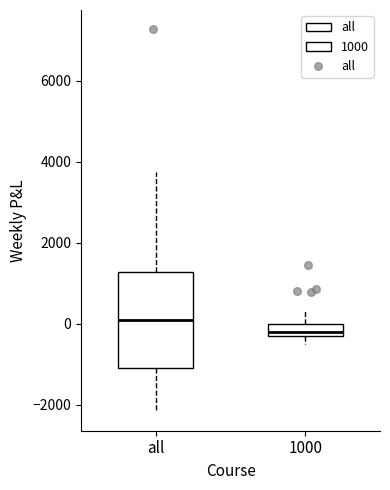

Where does the upper whisker of the box for 1000 end on the y-axis? The values are not printed on the chart, so give them approximately, as read against the axis.

400